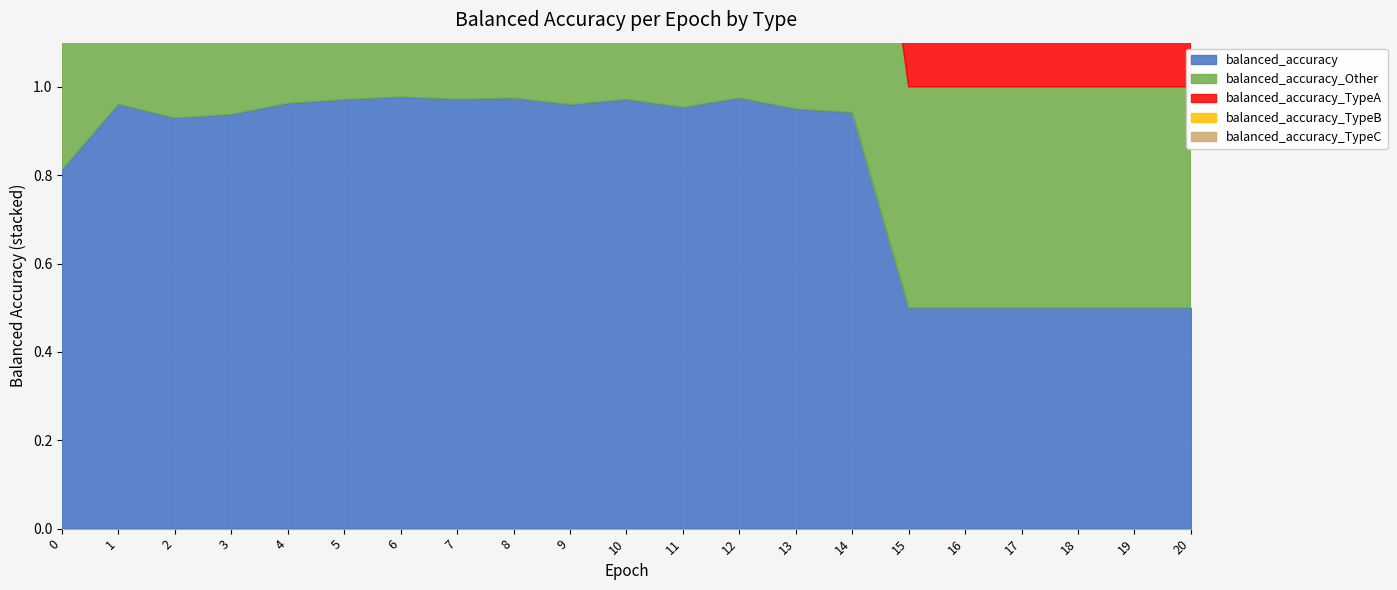

What are all the series names shown in the legend?

balanced_accuracy, balanced_accuracy_Other, balanced_accuracy_TypeA, balanced_accuracy_TypeB, balanced_accuracy_TypeC